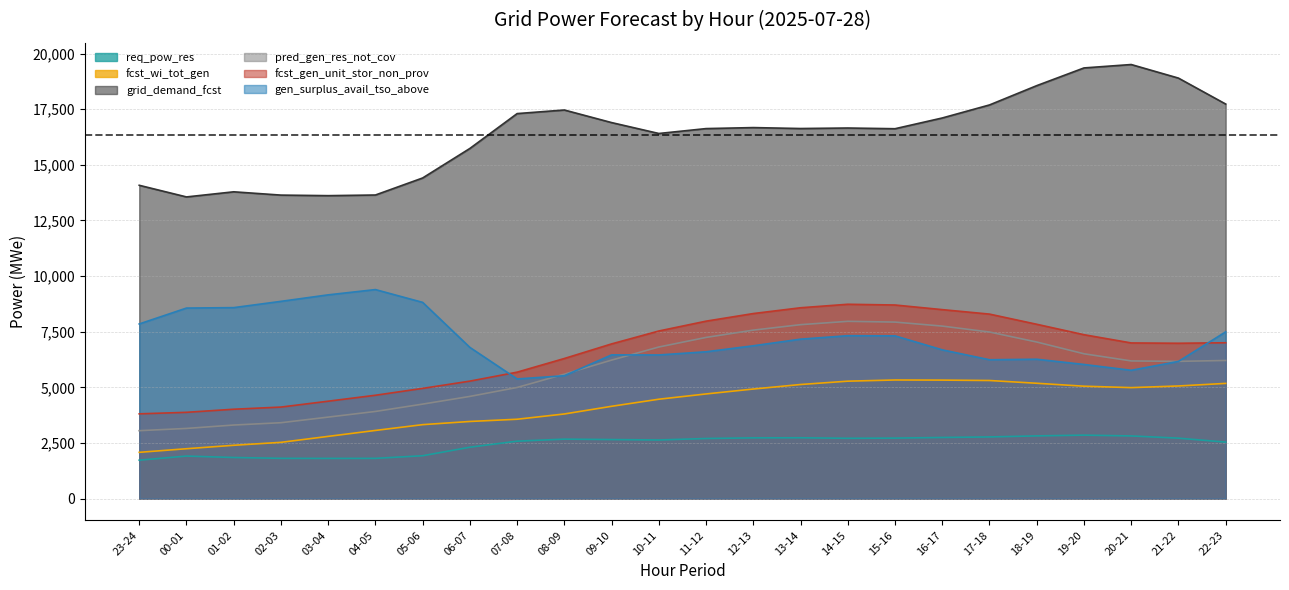

True or false: fcst_gen_unit_stor_non_prov has a value of 6297 at 08-09.

True